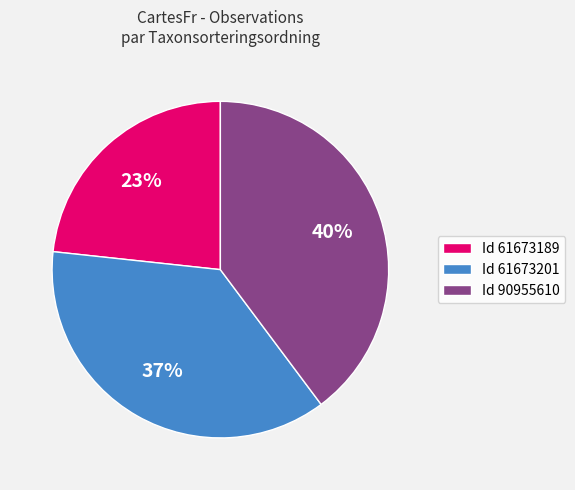

How many slices are in this pie chart?

3